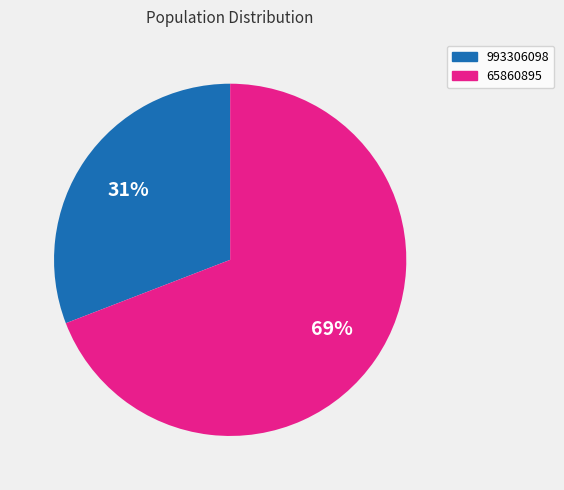

To the nearest percent, what percentage of the pie is 993306098?

31%